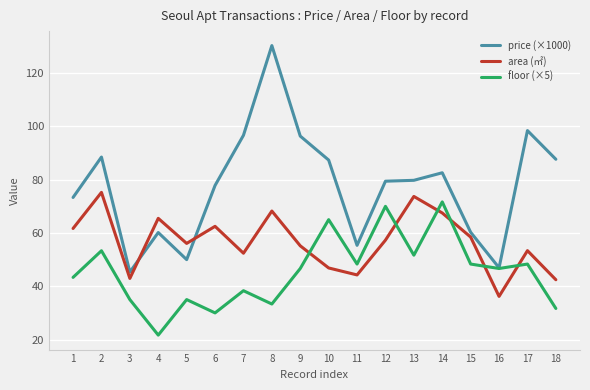

What is the total value across all series at 13?

205.1